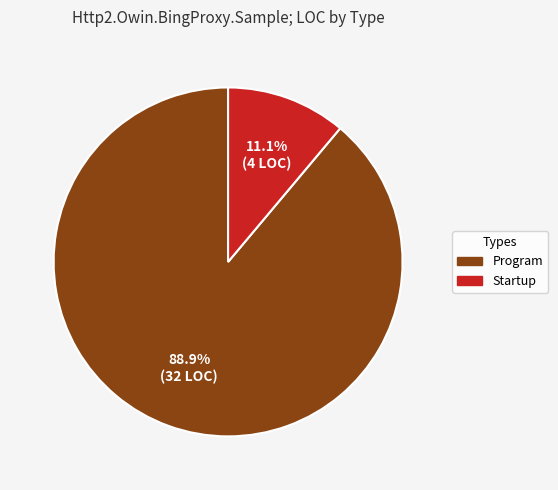

Combined, do Program and Startup account for over 50%?

Yes